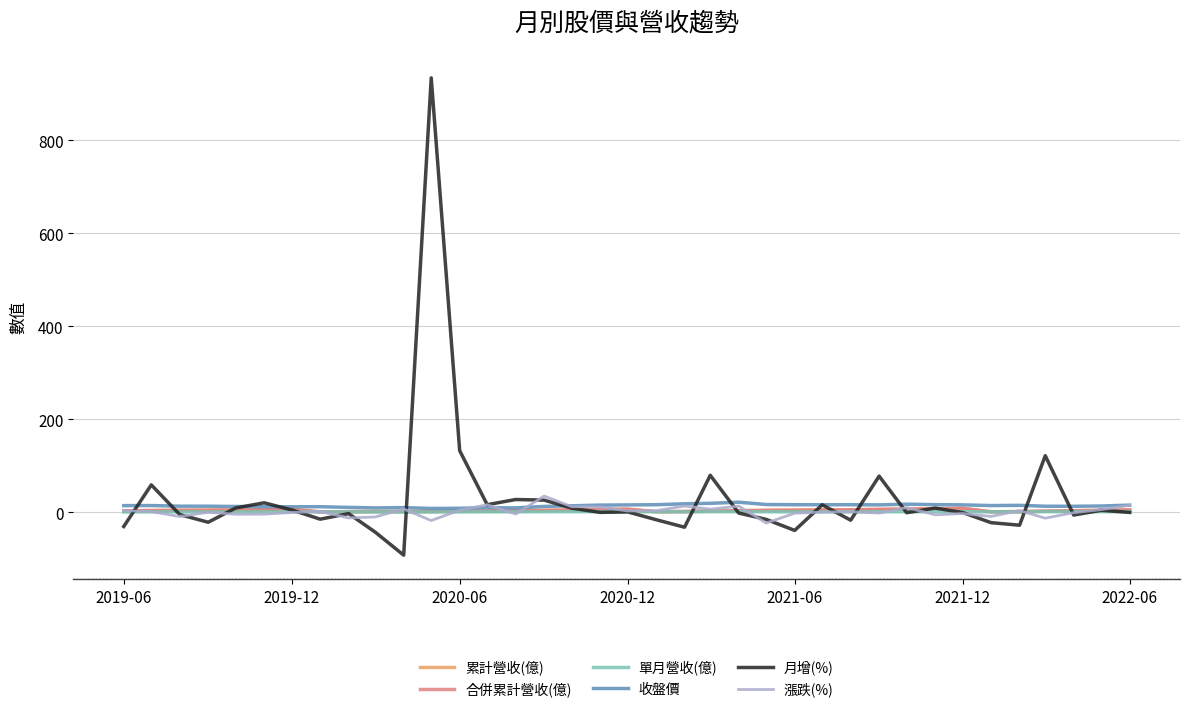

Does the chart have visible grid lines?

Yes